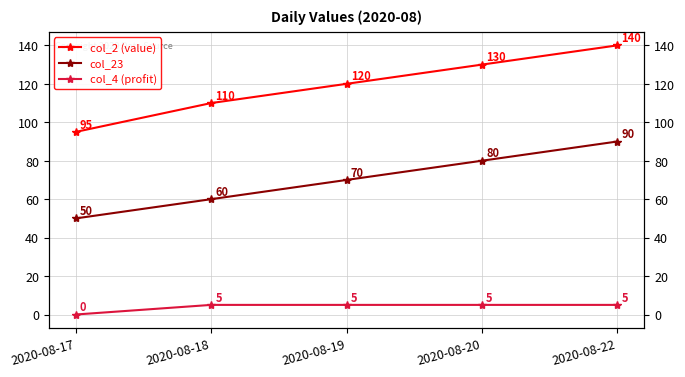

Between 2020-08-19 and 2020-08-20, which series saw the biggest shift?

col_2 (value)